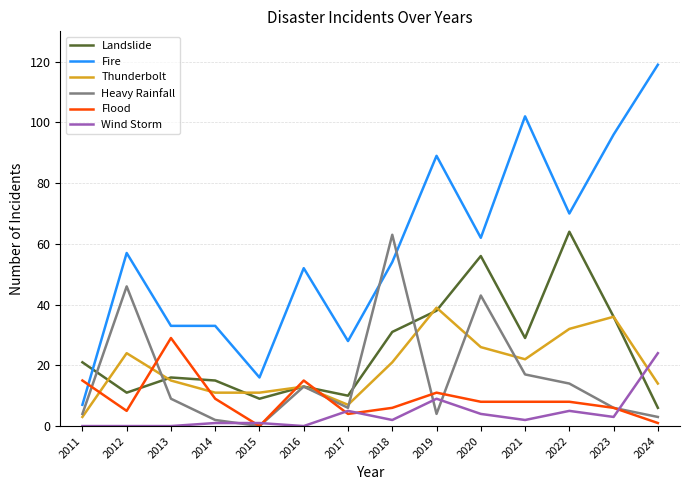

At which label does Heavy Rainfall reach its peak?

2018